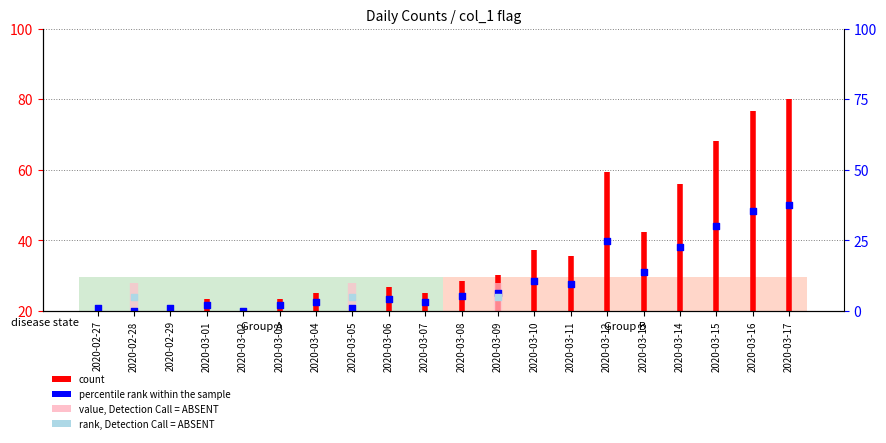

Approximately how many times larger is the value at 2020-02-29 compared to 2020-02-28?

1.0